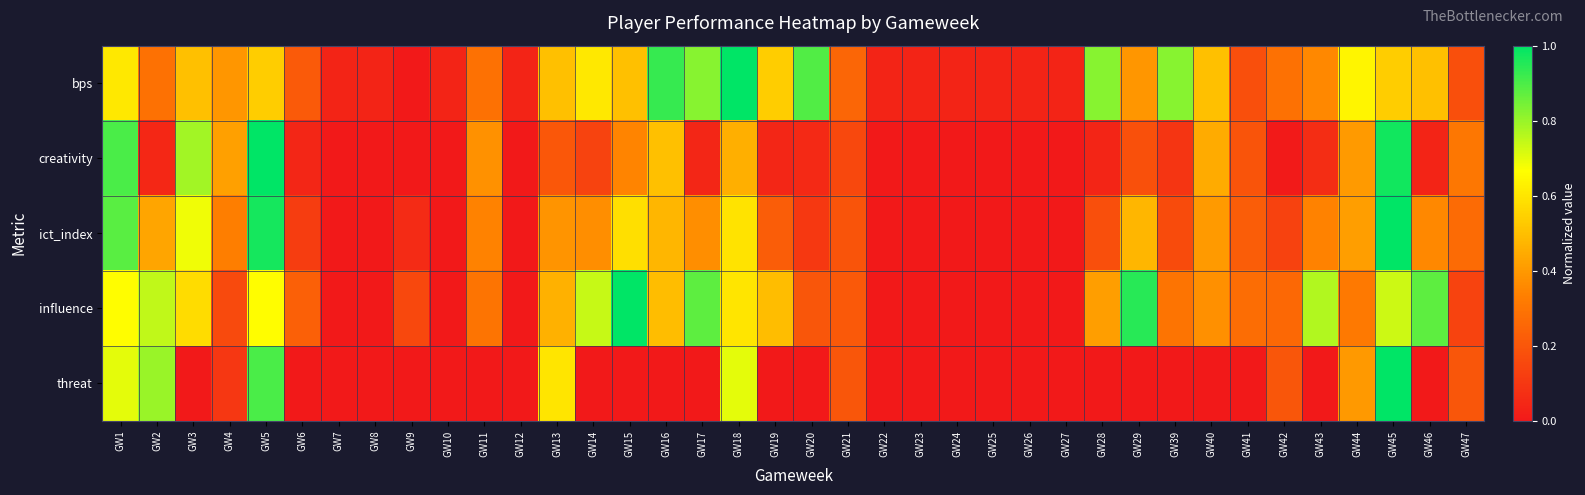

Reading left to right, extract all data points from this chart.

bps: GW1=0.6	GW2=0.3	GW3=0.5	GW4=0.4	GW5=0.5	GW6=0.2	GW7=0.0	GW8=0.0	GW9=0.0	GW10=0.0	GW11=0.3	GW12=0.0	GW13=0.5	GW14=0.6	GW15=0.5	GW16=0.9	GW17=0.8	GW18=1.0	GW19=0.5	GW20=0.9	GW21=0.2	GW22=0.0	GW23=0.0	GW24=0.0	GW25=0.0	GW26=0.0	GW27=0.0	GW28=0.8	GW29=0.4	GW39=0.8	GW40=0.5	GW41=0.2	GW42=0.3	GW43=0.4	GW44=0.6	GW45=0.5	GW46=0.5	GW47=0.2
creativity: GW1=0.9	GW2=0.0	GW3=0.8	GW4=0.4	GW5=1.0	GW6=0.0	GW7=0.0	GW8=0.0	GW9=0.0	GW10=0.0	GW11=0.4	GW12=0.0	GW13=0.2	GW14=0.1	GW15=0.3	GW16=0.5	GW17=0.0	GW18=0.5	GW19=0.0	GW20=0.1	GW21=0.2	GW22=0.0	GW23=0.0	GW24=0.0	GW25=0.0	GW26=0.0	GW27=0.0	GW28=0.0	GW29=0.2	GW39=0.1	GW40=0.4	GW41=0.2	GW42=0.0	GW43=0.1	GW44=0.4	GW45=1.0	GW46=0.0	GW47=0.3
ict_index: GW1=0.9	GW2=0.4	GW3=0.7	GW4=0.3	GW5=1.0	GW6=0.1	GW7=0.0	GW8=0.0	GW9=0.1	GW10=0.0	GW11=0.3	GW12=0.0	GW13=0.4	GW14=0.4	GW15=0.6	GW16=0.5	GW17=0.4	GW18=0.6	GW19=0.2	GW20=0.1	GW21=0.2	GW22=0.0	GW23=0.0	GW24=0.0	GW25=0.0	GW26=0.0	GW27=0.0	GW28=0.2	GW29=0.5	GW39=0.2	GW40=0.4	GW41=0.2	GW42=0.1	GW43=0.3	GW44=0.4	GW45=1.0	GW46=0.4	GW47=0.3
influence: GW1=0.7	GW2=0.7	GW3=0.6	GW4=0.2	GW5=0.7	GW6=0.2	GW7=0.0	GW8=0.0	GW9=0.2	GW10=0.0	GW11=0.3	GW12=0.0	GW13=0.5	GW14=0.7	GW15=1.0	GW16=0.5	GW17=0.9	GW18=0.6	GW19=0.5	GW20=0.2	GW21=0.2	GW22=0.0	GW23=0.0	GW24=0.0	GW25=0.0	GW26=0.0	GW27=0.0	GW28=0.4	GW29=0.9	GW39=0.3	GW40=0.4	GW41=0.3	GW42=0.3	GW43=0.8	GW44=0.3	GW45=0.7	GW46=0.9	GW47=0.1
threat: GW1=0.7	GW2=0.8	GW3=0.0	GW4=0.1	GW5=0.9	GW6=0.0	GW7=0.0	GW8=0.0	GW9=0.0	GW10=0.0	GW11=0.0	GW12=0.0	GW13=0.6	GW14=0.0	GW15=0.0	GW16=0.0	GW17=0.0	GW18=0.7	GW19=0.0	GW20=0.0	GW21=0.2	GW22=0.0	GW23=0.0	GW24=0.0	GW25=0.0	GW26=0.0	GW27=0.0	GW28=0.0	GW29=0.0	GW39=0.0	GW40=0.0	GW41=0.0	GW42=0.2	GW43=0.0	GW44=0.4	GW45=1.0	GW46=0.0	GW47=0.2